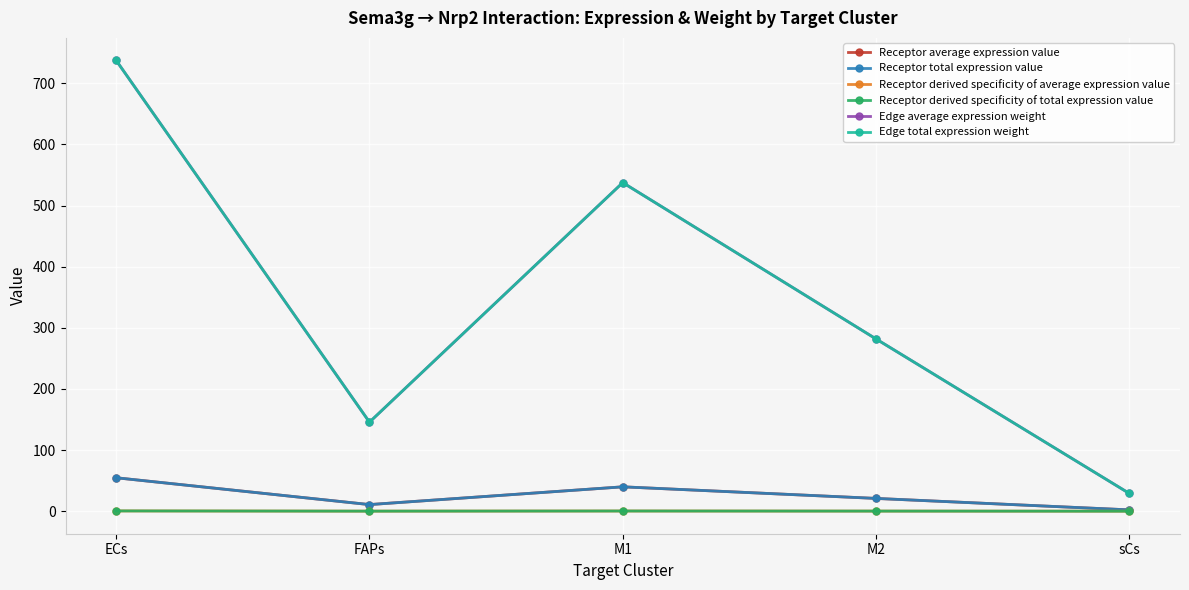

True or false: Edge total expression weight has a value of 537.5 at M1.

True